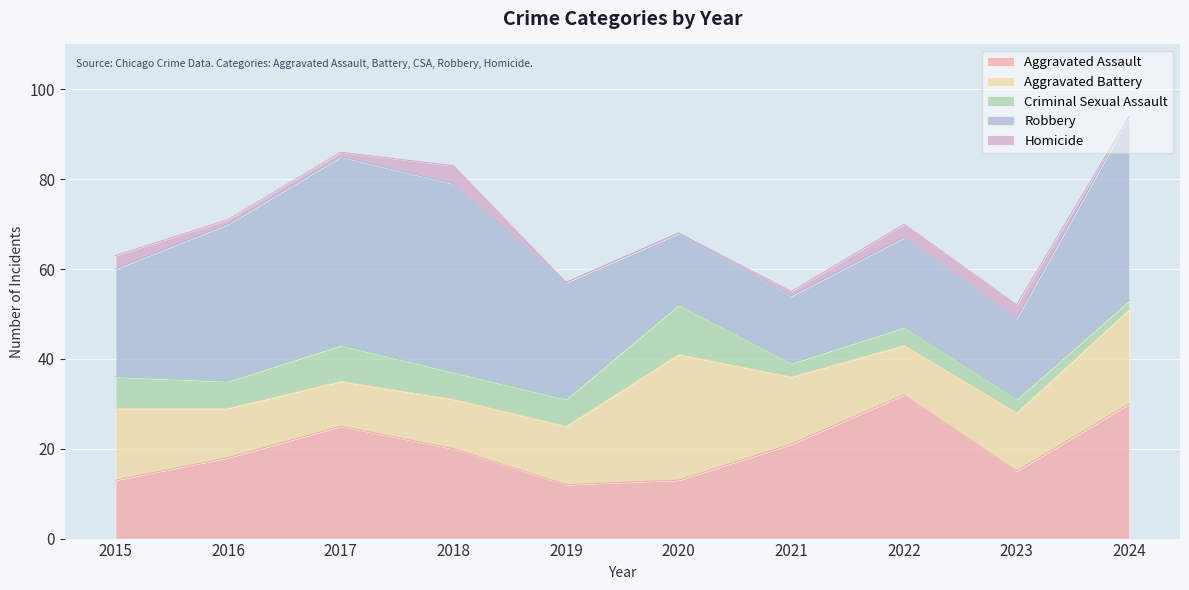

Reading left to right, transcribe all the data shown in this chart.

Aggravated Assault: 2015=13	2016=18	2017=25	2018=20	2019=12	2020=13	2021=21	2022=32	2023=15	2024=30
Aggravated Battery: 2015=16	2016=11	2017=10	2018=11	2019=13	2020=28	2021=15	2022=11	2023=13	2024=21
Criminal Sexual Assault: 2015=7	2016=6	2017=8	2018=6	2019=6	2020=11	2021=3	2022=4	2023=3	2024=2
Robbery: 2015=24	2016=35	2017=42	2018=42	2019=26	2020=16	2021=15	2022=20	2023=18	2024=41
Homicide: 2015=3	2016=1	2017=1	2018=4	2019=0	2020=0	2021=1	2022=3	2023=3	2024=0